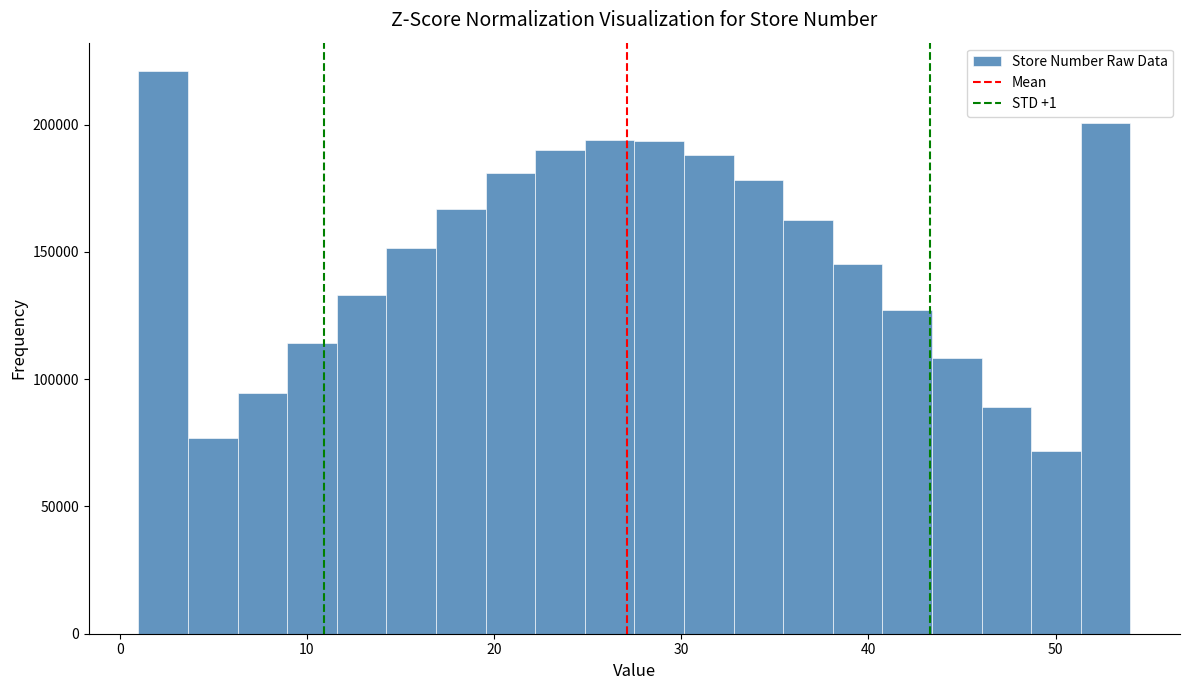

Read against the x-axis, roughly where is the centre of the tallest bar?

2